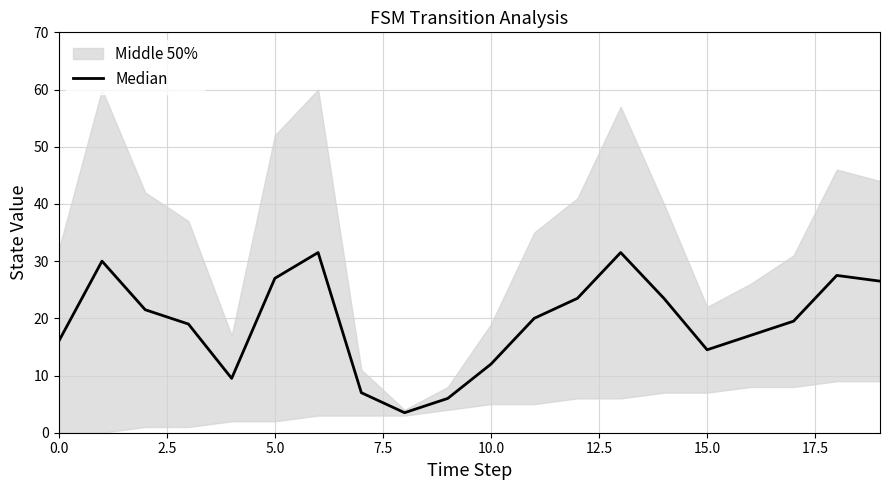

What is the greatest value displayed?

31.5